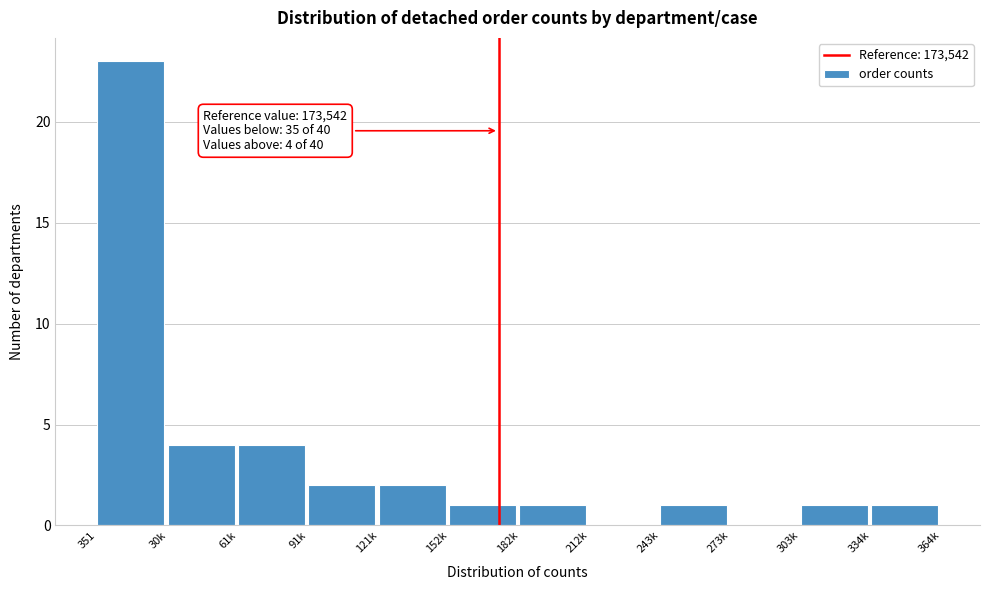

Reading right to left, transcribe all the data shown in this chart.

334k=1	303k=1	273k=0	243k=1	212k=0	182k=1	152k=1	121k=2	91k=2	61k=4	30k=4	351=23